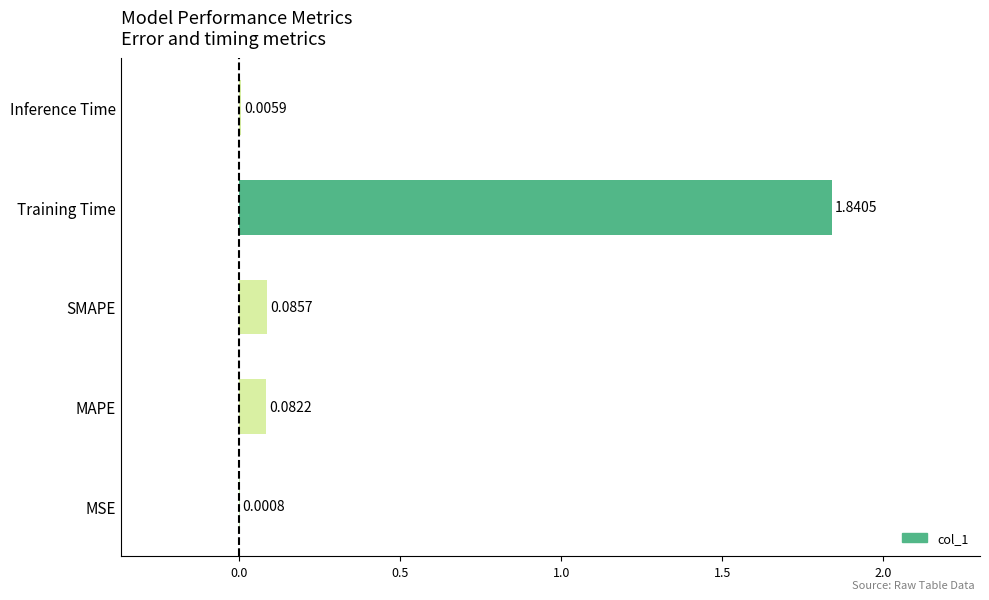

Which category has the highest value across all series?

Training Time